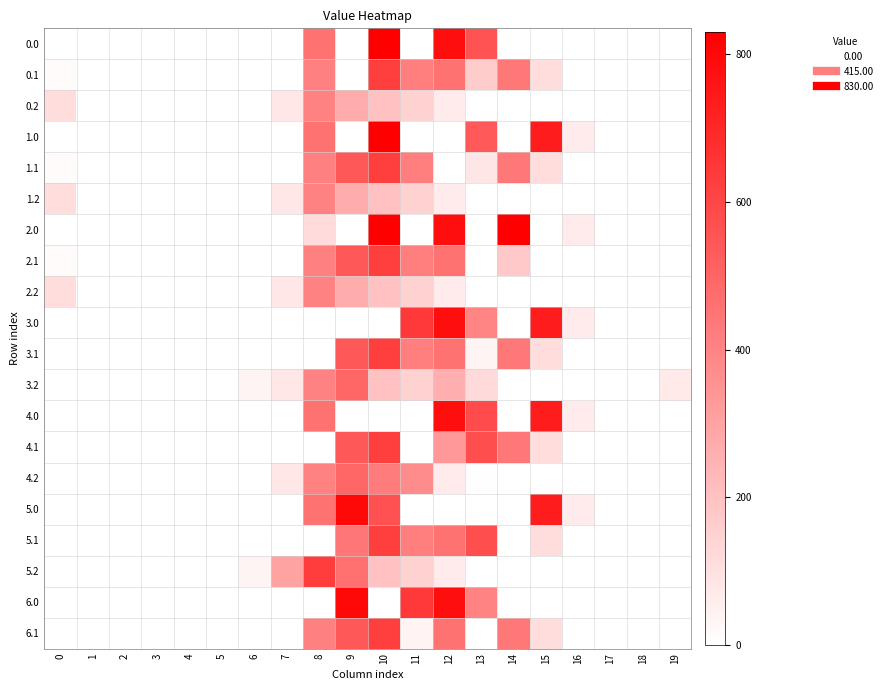

Reading left to right, transcribe all the data shown in this chart.

0.0: 0=0.0	1=0.0	2=0.0	3=0.0	4=0.0	5=0.0	6=0.0	7=0.0	8=454.2	9=0.0	10=830.0	11=0.0	12=784.4	13=560.8	14=0.0	15=0.0	16=0.0	17=0.0	18=0.0	19=0.0
0.1: 0=15.4	1=0.0	2=0.0	3=0.0	4=0.0	5=0.0	6=0.0	7=0.0	8=412.6	9=0.0	10=628.1	11=415.4	12=456.1	13=167.6	14=438.6	15=111.1	16=0.0	17=0.0	18=0.0	19=0.0
0.2: 0=112.9	1=0.0	2=0.0	3=0.0	4=0.0	5=0.0	6=0.0	7=77.9	8=407.2	9=271.1	10=202.5	11=149.1	12=65.2	13=0.0	14=0.0	15=0.0	16=0.0	17=0.0	18=0.0	19=0.0
1.0: 0=0.0	1=0.0	2=0.0	3=0.0	4=0.0	5=0.0	6=0.0	7=0.0	8=454.2	9=0.0	10=830.0	11=0.0	12=0.0	13=538.6	14=0.0	15=739.0	16=67.6	17=0.0	18=0.0	19=0.0
1.1: 0=15.4	1=0.0	2=0.0	3=0.0	4=0.0	5=0.0	6=0.0	7=0.0	8=412.6	9=542.1	10=628.1	11=415.4	12=0.0	13=81.6	14=438.6	15=111.1	16=0.0	17=0.0	18=0.0	19=0.0
1.2: 0=112.9	1=0.0	2=0.0	3=0.0	4=0.0	5=0.0	6=0.0	7=77.9	8=407.2	9=271.1	10=202.5	11=149.1	12=65.2	13=0.0	14=0.0	15=0.0	16=0.0	17=0.0	18=0.0	19=0.0
2.0: 0=0.0	1=0.0	2=0.0	3=0.0	4=0.0	5=0.0	6=0.0	7=0.0	8=117.4	9=0.0	10=830.0	11=0.0	12=784.4	13=0.0	14=830.0	15=0.0	16=67.6	17=0.0	18=0.0	19=0.0
2.1: 0=15.4	1=0.0	2=0.0	3=0.0	4=0.0	5=0.0	6=0.0	7=0.0	8=412.6	9=542.1	10=628.1	11=415.4	12=456.1	13=0.0	14=175.1	15=0.0	16=0.0	17=0.0	18=0.0	19=0.0
2.2: 0=112.9	1=0.0	2=0.0	3=0.0	4=0.0	5=0.0	6=0.0	7=77.9	8=407.2	9=271.1	10=202.5	11=149.1	12=65.2	13=0.0	14=0.0	15=0.0	16=0.0	17=0.0	18=0.0	19=0.0
3.0: 0=0.0	1=0.0	2=0.0	3=0.0	4=0.0	5=0.0	6=0.0	7=0.0	8=0.0	9=0.0	10=0.0	11=640.9	12=784.4	13=397.5	14=0.0	15=739.0	16=67.6	17=0.0	18=0.0	19=0.0
3.1: 0=0.0	1=0.0	2=0.0	3=0.0	4=0.0	5=0.0	6=0.0	7=0.0	8=0.0	9=542.1	10=628.1	11=415.4	12=456.1	13=38.0	14=438.6	15=111.1	16=0.0	17=0.0	18=0.0	19=0.0
3.2: 0=0.0	1=0.0	2=0.0	3=0.0	4=0.0	5=0.0	6=37.9	7=77.9	8=407.2	9=496.1	10=202.5	11=149.1	12=259.7	13=120.6	14=0.0	15=0.0	16=0.0	17=0.0	18=1.9	19=73.9
4.0: 0=0.0	1=0.0	2=0.0	3=0.0	4=0.0	5=0.0	6=0.0	7=0.0	8=454.2	9=0.0	10=0.0	11=0.0	12=784.4	13=584.2	14=0.0	15=739.0	16=67.6	17=0.0	18=0.0	19=0.0
4.1: 0=0.0	1=0.0	2=0.0	3=0.0	4=0.0	5=0.0	6=0.0	7=0.0	8=0.0	9=542.1	10=628.1	11=0.0	12=335.5	13=574.0	14=438.6	15=111.1	16=0.0	17=0.0	18=0.0	19=0.0
4.2: 0=0.0	1=0.0	2=0.0	3=0.0	4=0.0	5=0.0	6=0.0	7=77.9	8=407.2	9=496.1	10=427.5	11=374.1	12=65.2	13=4.6	14=0.0	15=0.0	16=0.0	17=0.0	18=0.0	19=0.0
5.0: 0=0.0	1=0.0	2=0.0	3=0.0	4=0.0	5=0.0	6=0.0	7=0.0	8=454.2	9=804.0	10=564.5	11=0.0	12=0.0	13=0.0	14=0.0	15=739.0	16=67.6	17=0.0	18=0.0	19=0.0
5.1: 0=0.0	1=0.0	2=0.0	3=0.0	4=0.0	5=0.0	6=0.0	7=0.0	8=0.0	9=444.7	10=628.1	11=415.4	12=456.1	13=574.0	14=0.0	15=111.1	16=0.0	17=0.0	18=0.0	19=0.0
5.2: 0=0.0	1=0.0	2=0.0	3=0.0	4=0.0	5=0.0	6=37.9	7=302.9	8=632.2	9=461.0	10=202.5	11=149.1	12=65.2	13=0.0	14=0.0	15=0.0	16=0.0	17=0.0	18=1.9	19=0.0
6.0: 0=0.0	1=0.0	2=0.0	3=0.0	4=0.0	5=0.0	6=0.0	7=0.0	8=0.0	9=804.0	10=0.0	11=640.9	12=784.4	13=400.1	14=0.0	15=0.0	16=0.0	17=0.0	18=0.0	19=0.0
6.1: 0=0.0	1=0.0	2=0.0	3=0.0	4=0.0	5=0.0	6=0.0	7=0.0	8=412.6	9=542.1	10=628.1	11=40.9	12=456.1	13=0.0	14=438.6	15=111.1	16=0.0	17=0.0	18=0.0	19=0.0